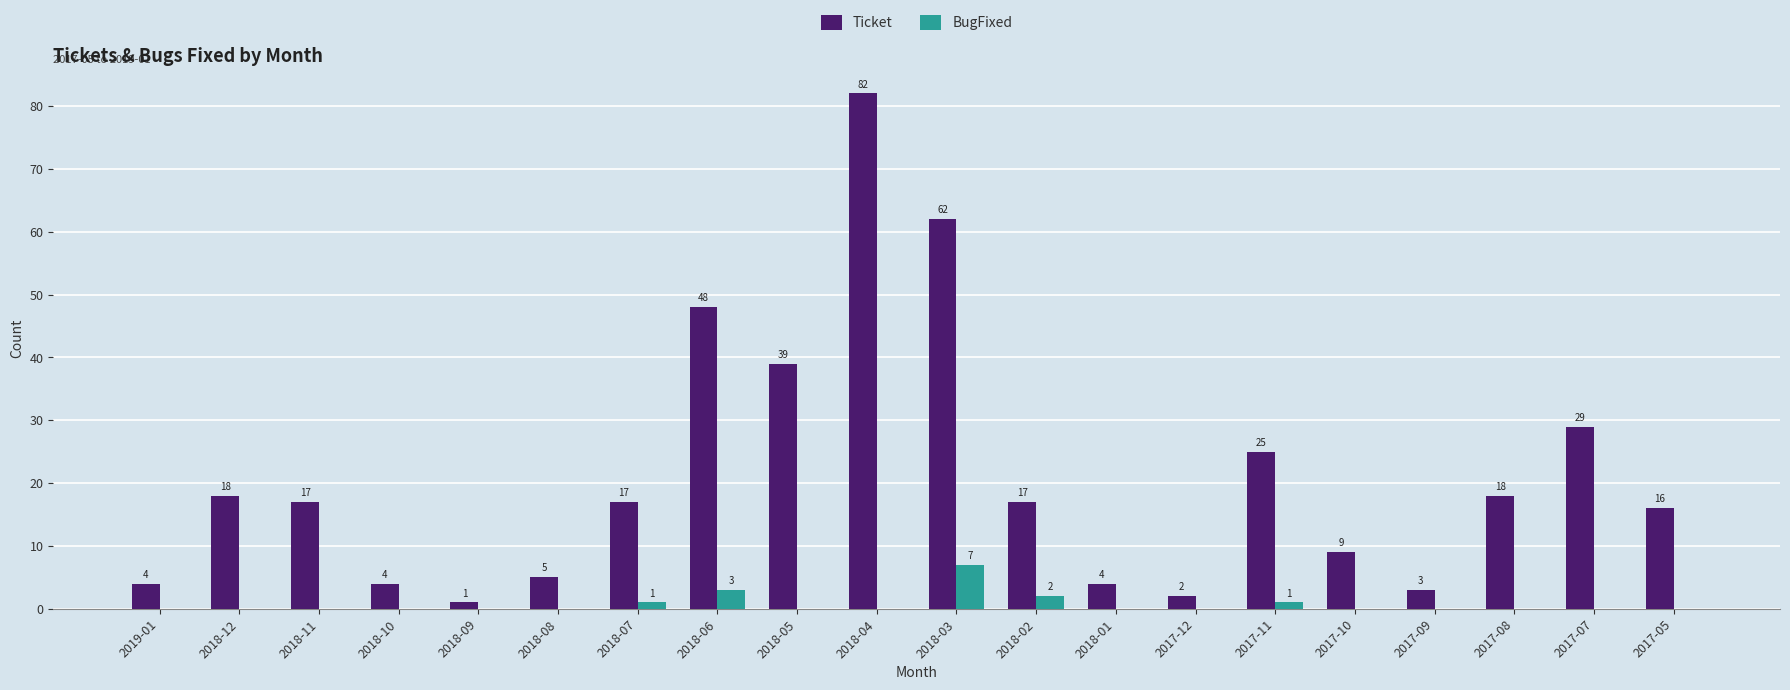

What are all the series names shown in the legend?

Ticket, BugFixed